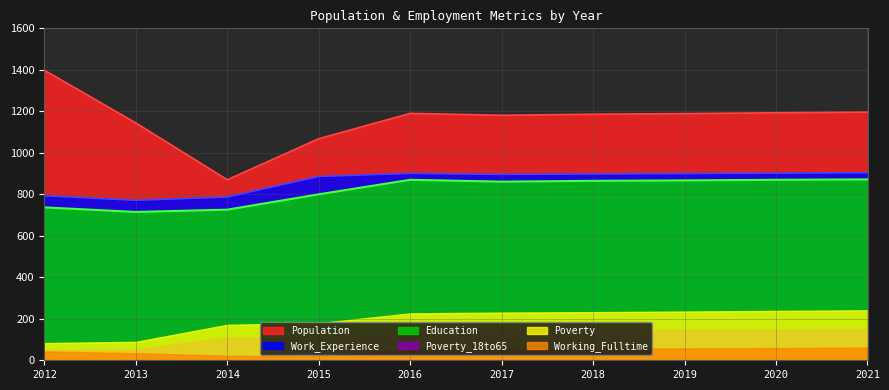

Which series has the largest total across all categories?

Population